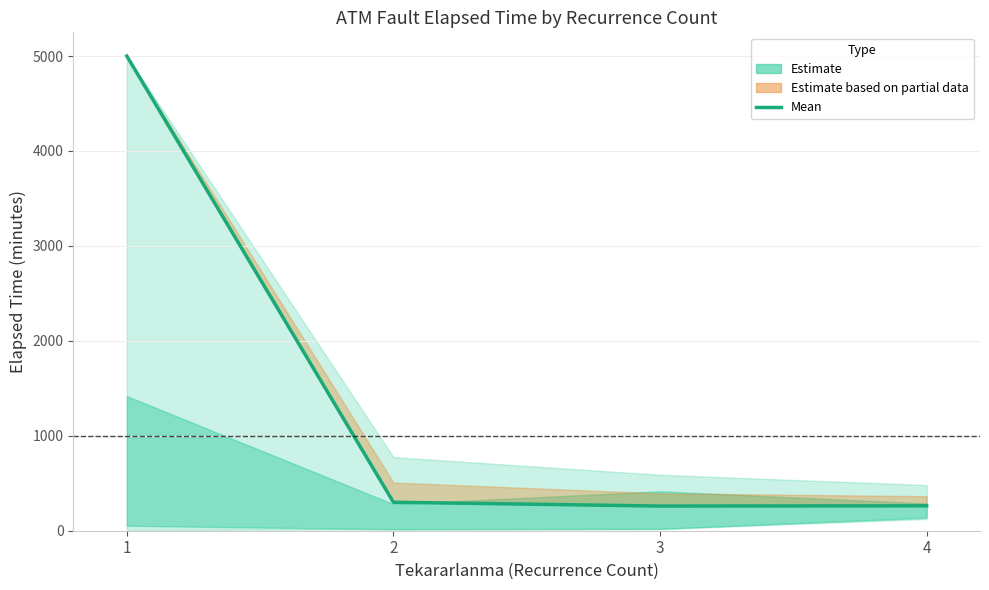

What is the greatest value displayed?

5000.0